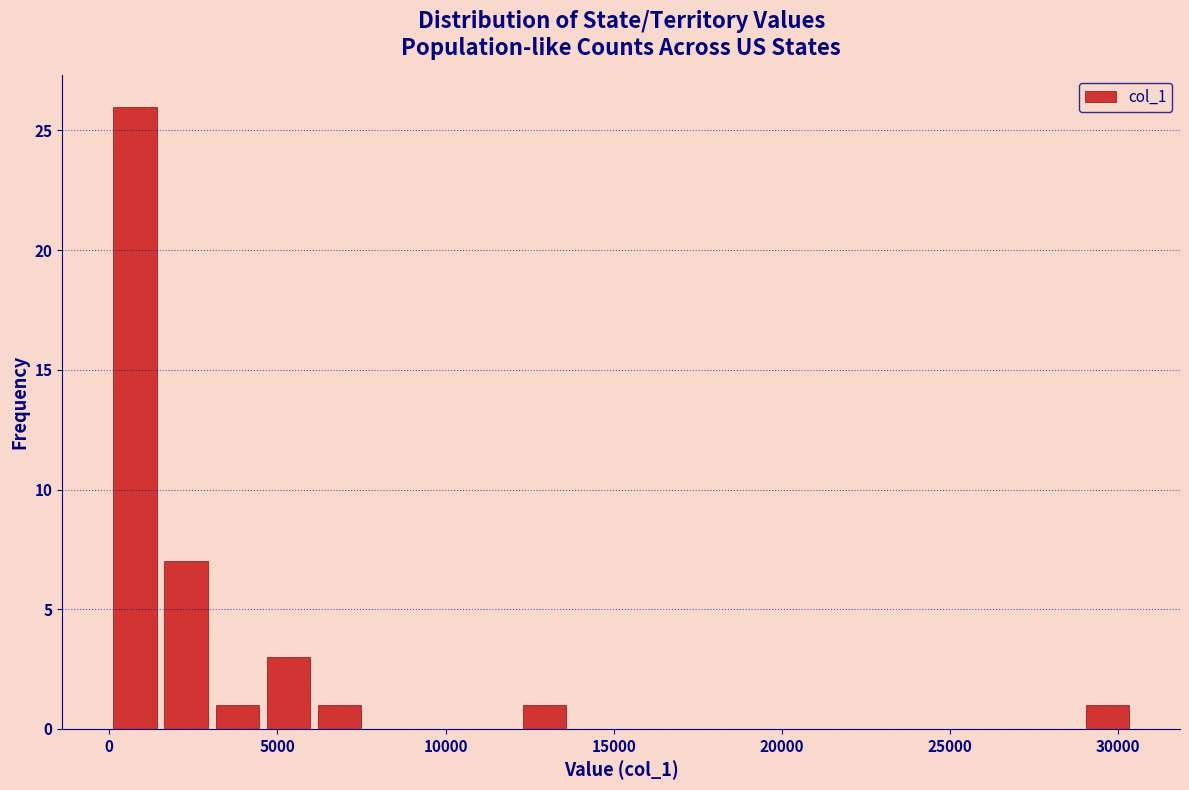

Read against the x-axis, roughly where is the centre of the tallest bar?

1000